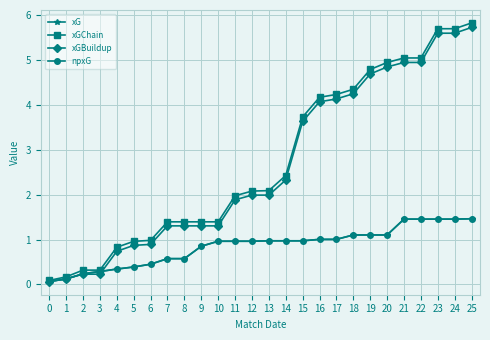

Reading left to right, transcribe all the data shown in this chart.

xG: 0.1	0.1	0.2	0.3	0.3	0.4	0.5	0.6	0.6	0.9	1.0	1.0	1.0	1.0	1.0	1.0	1.0	1.0	1.1	1.1	1.1	1.5	1.5	1.5	1.5	1.5
xGChain: 0.1	0.2	0.3	0.3	0.8	1.0	1.0	1.4	1.4	1.4	1.4	2.0	2.1	2.1	2.4	3.7	4.2	4.2	4.4	4.8	5.0	5.1	5.1	5.7	5.7	5.8
xGBuildup: 0.1	0.1	0.2	0.2	0.7	0.9	0.9	1.3	1.3	1.3	1.3	1.9	2.0	2.0	2.3	3.6	4.1	4.1	4.3	4.7	4.9	5.0	5.0	5.6	5.6	5.7
npxG: 0.1	0.1	0.2	0.3	0.3	0.4	0.5	0.6	0.6	0.9	1.0	1.0	1.0	1.0	1.0	1.0	1.0	1.0	1.1	1.1	1.1	1.5	1.5	1.5	1.5	1.5